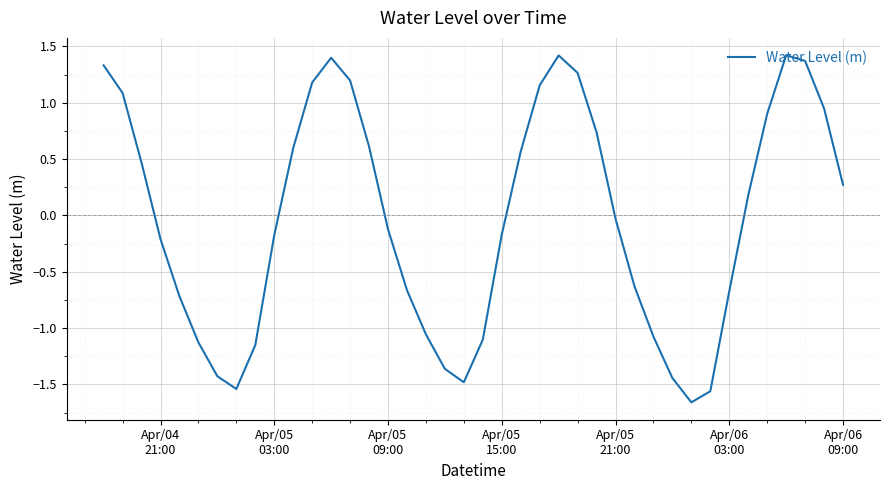

How many interior local peaks (higher than both neighbors) does the data have?

3